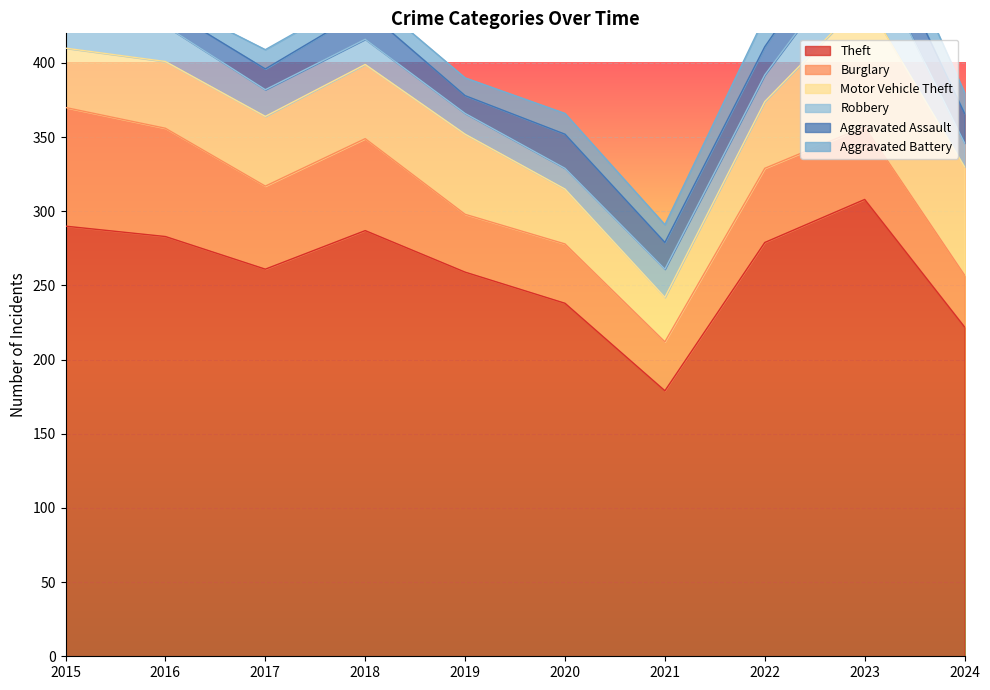

True or false: Motor Vehicle Theft and Aggravated Assault intersect in this chart.

False